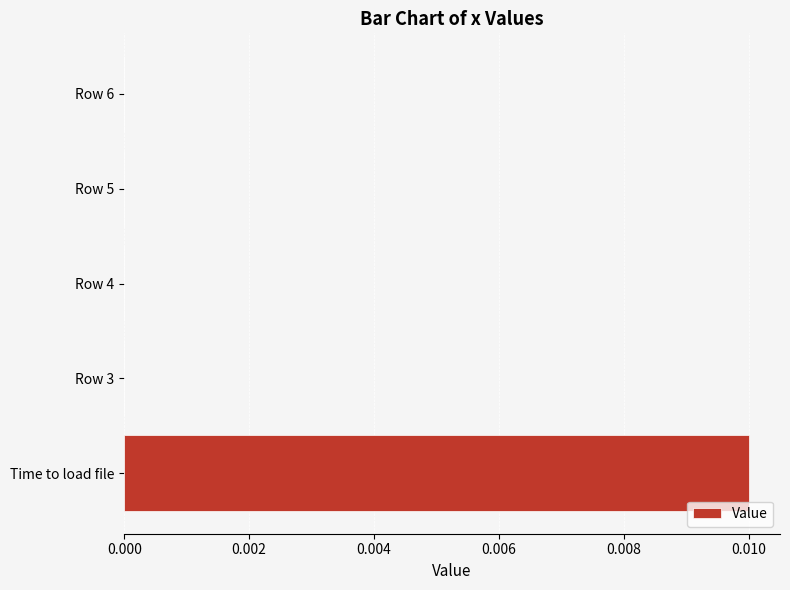

Is it true that the value at Time to load file is 0.0?

True